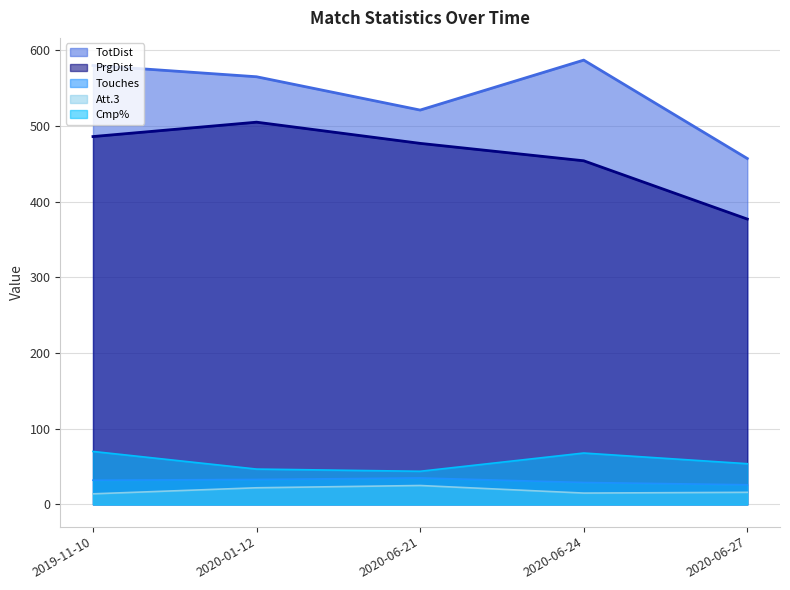

At which category is the sum across all series the highest?

2019-11-10